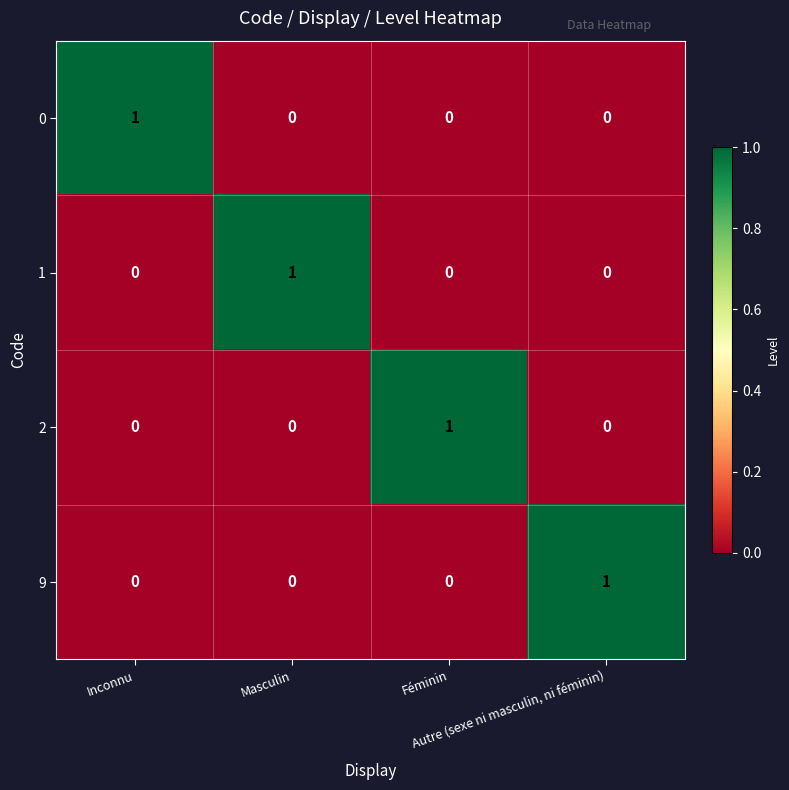

At how many categories does at least one series exceed 0?

4